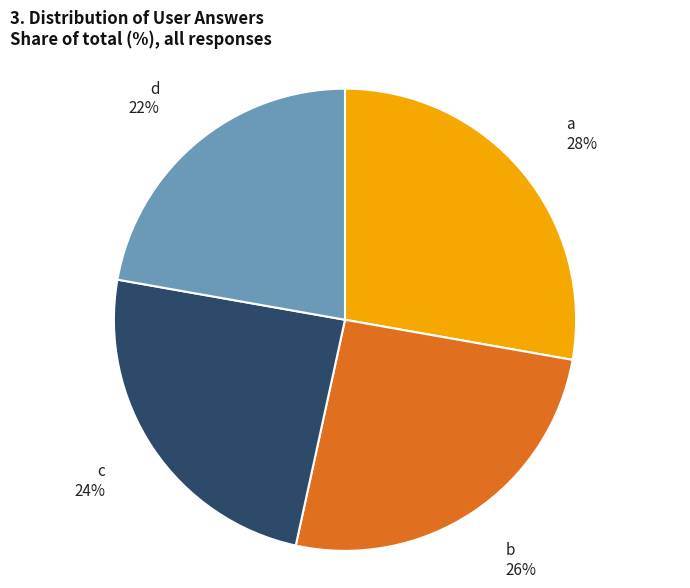

Count the number of slices in the pie.

4